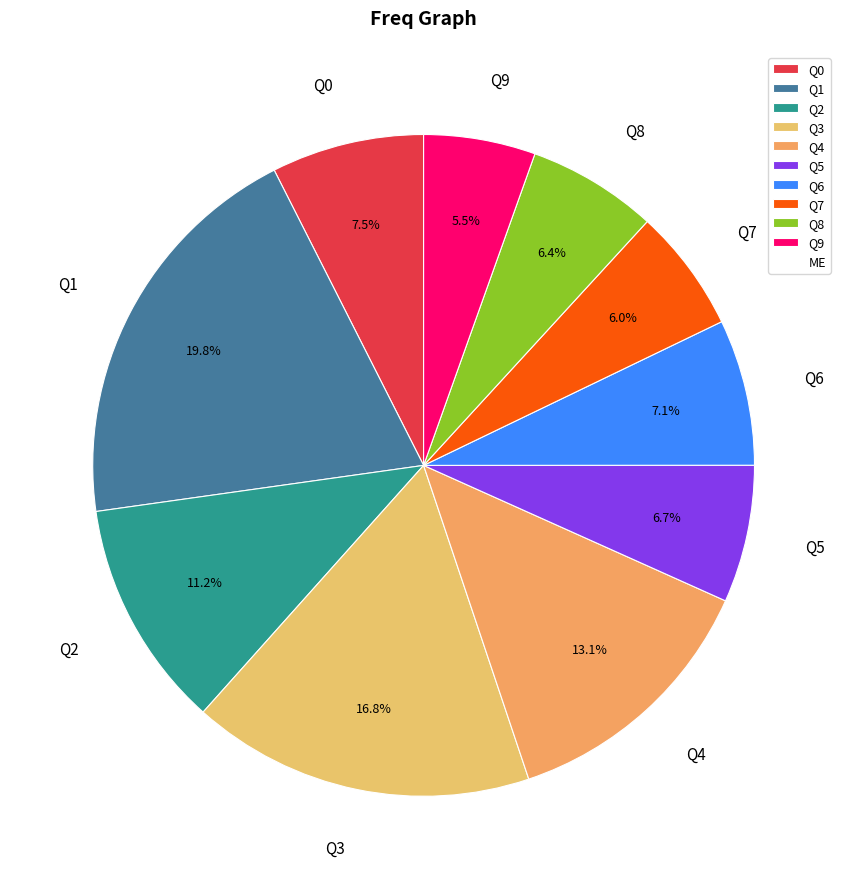

Does any single category account for the majority?

No